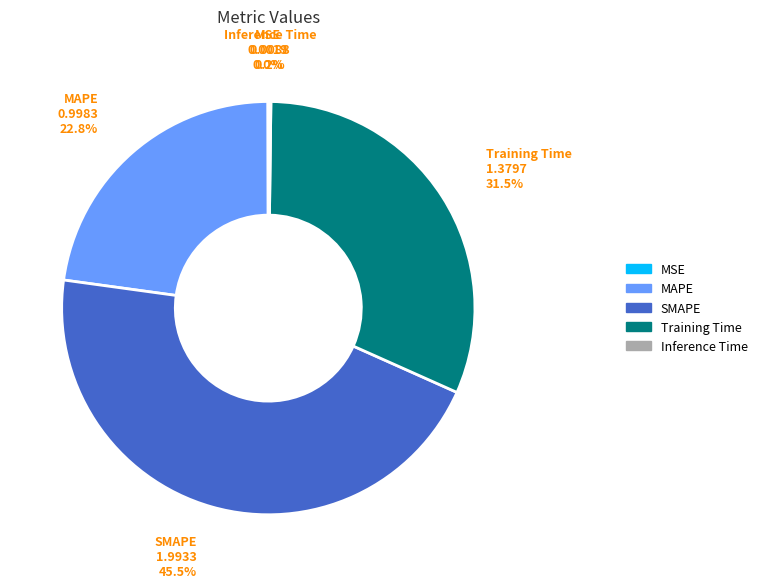

To the nearest percent, what is the difference between the MAPE and SMAPE slice percentages?

23%